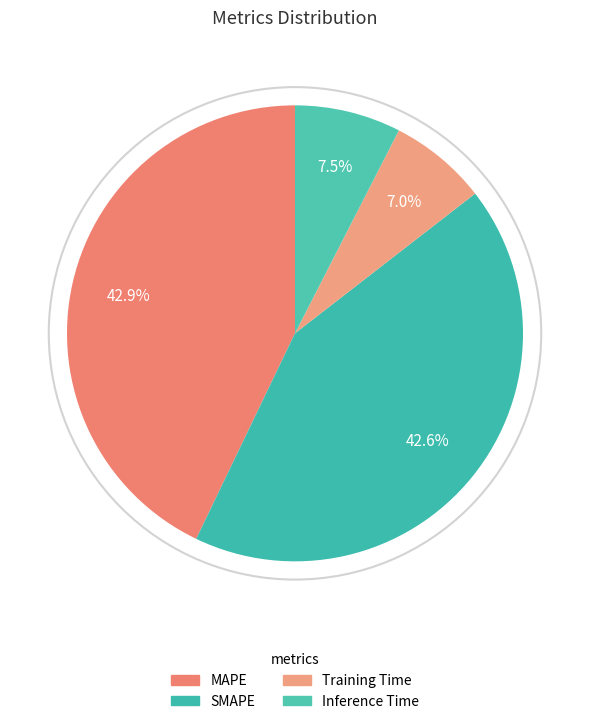

To the nearest percent, what portion does Training Time represent?

7%